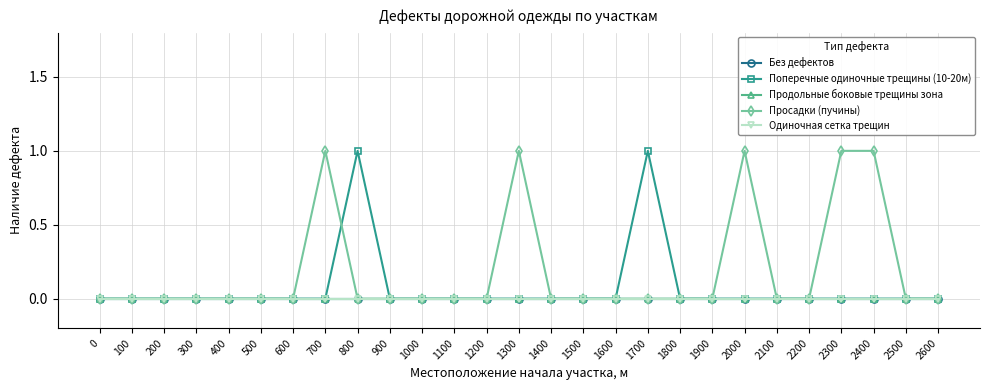

Count the Просадки (пучины) values in the range 0 to 1.

27